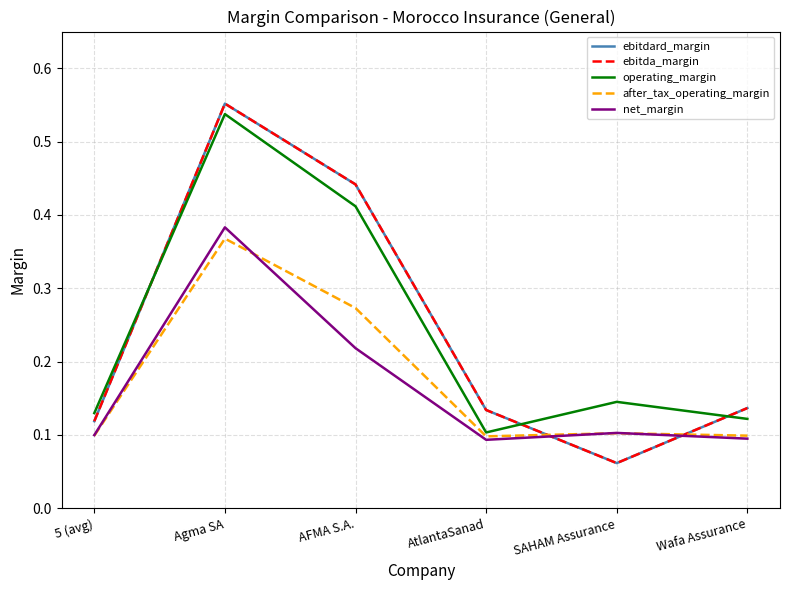

True or false: net_margin has more than 2 points higher than both neighbors.

False